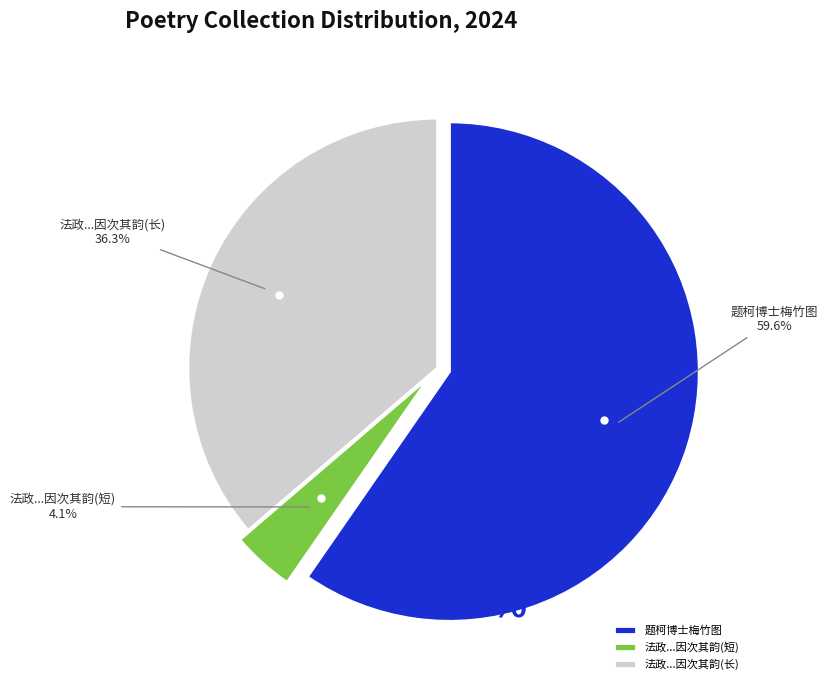

To the nearest percent, what is the average slice percentage?

33%